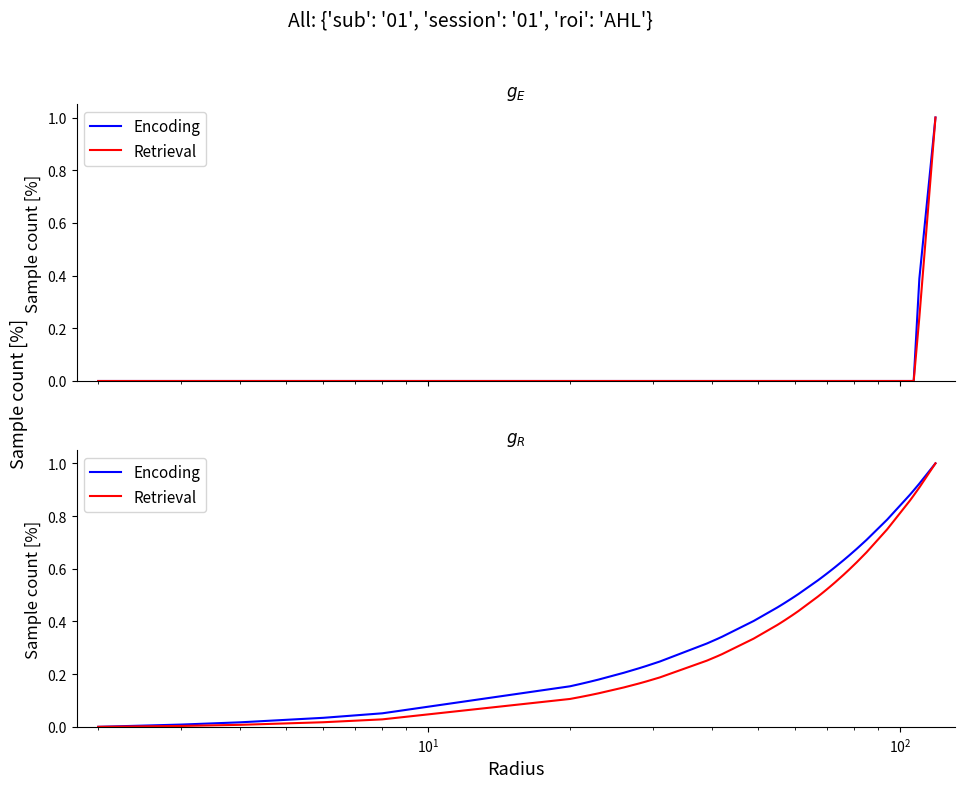

True or false: Encoding and Retrieval intersect in this chart.

False